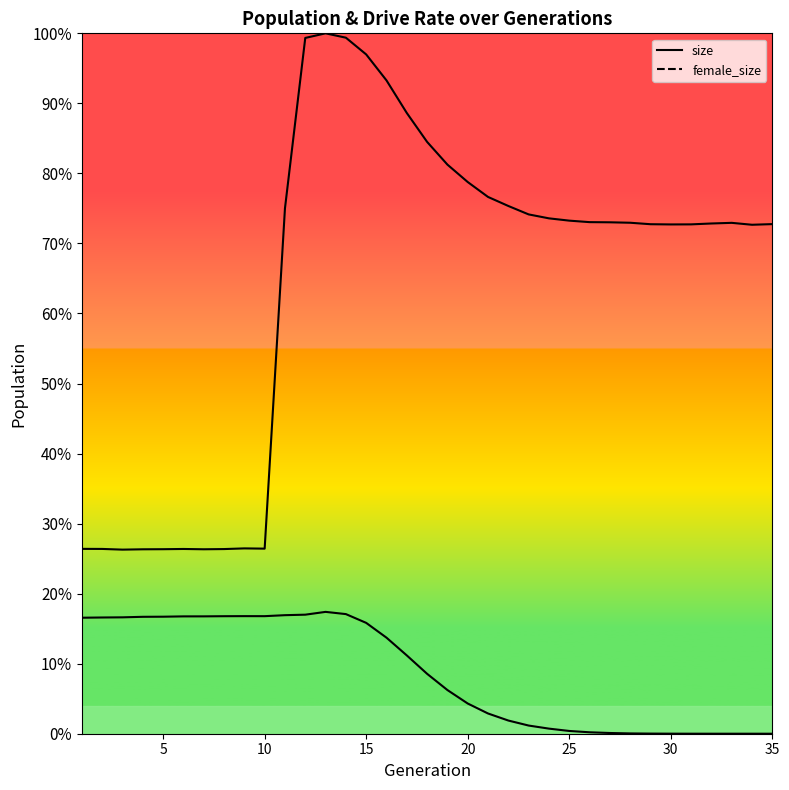

True or false: female_size and size cross at least once.

False